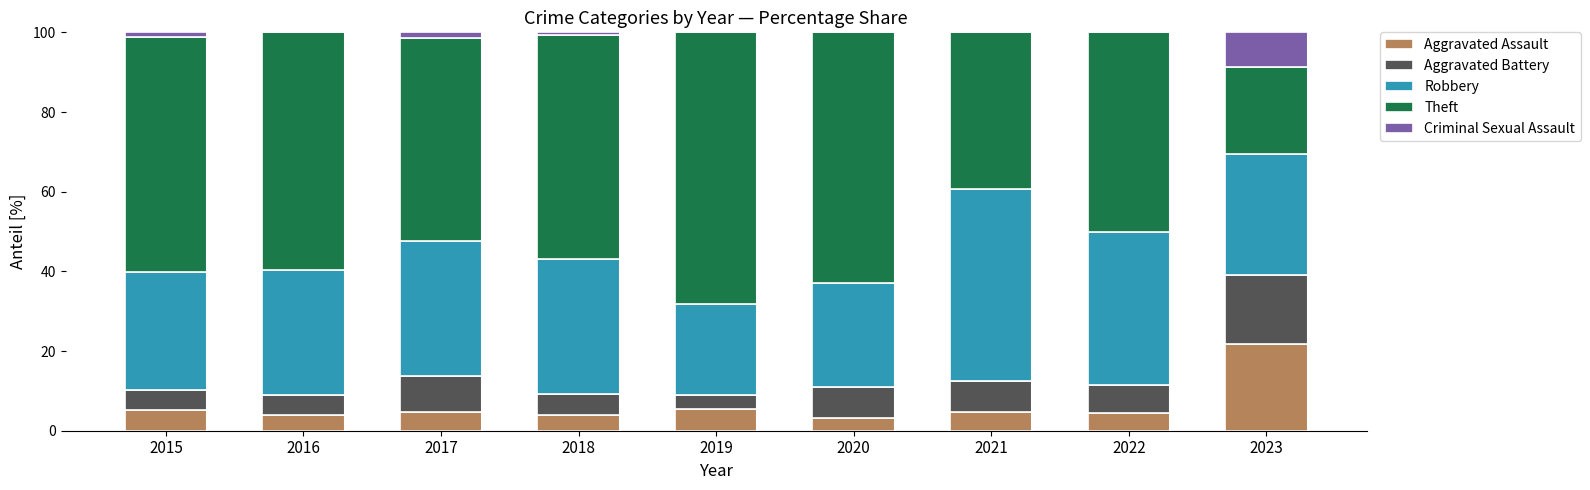

Which category has the highest value in the Aggravated Assault series?

2023